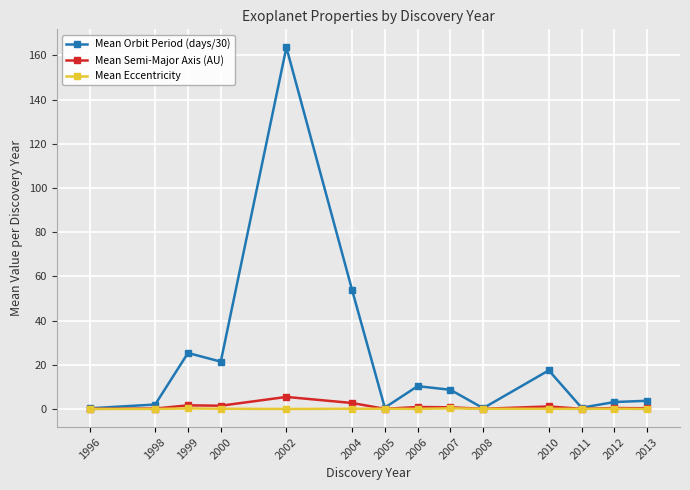

What is the greatest value displayed?

163.6